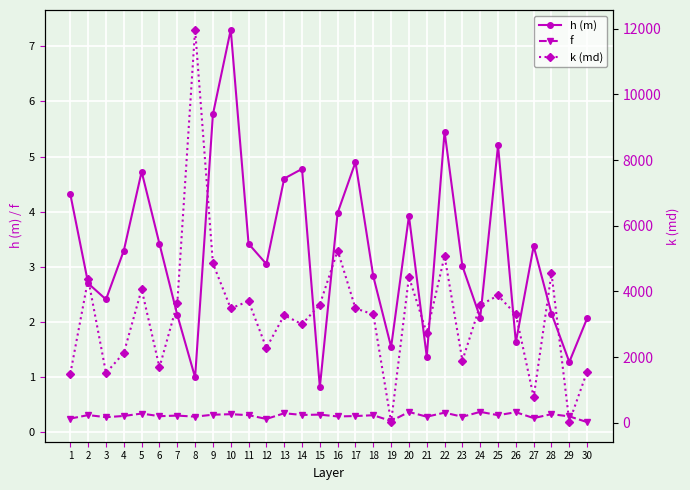

What is the total value across all series at 12?

2280.3